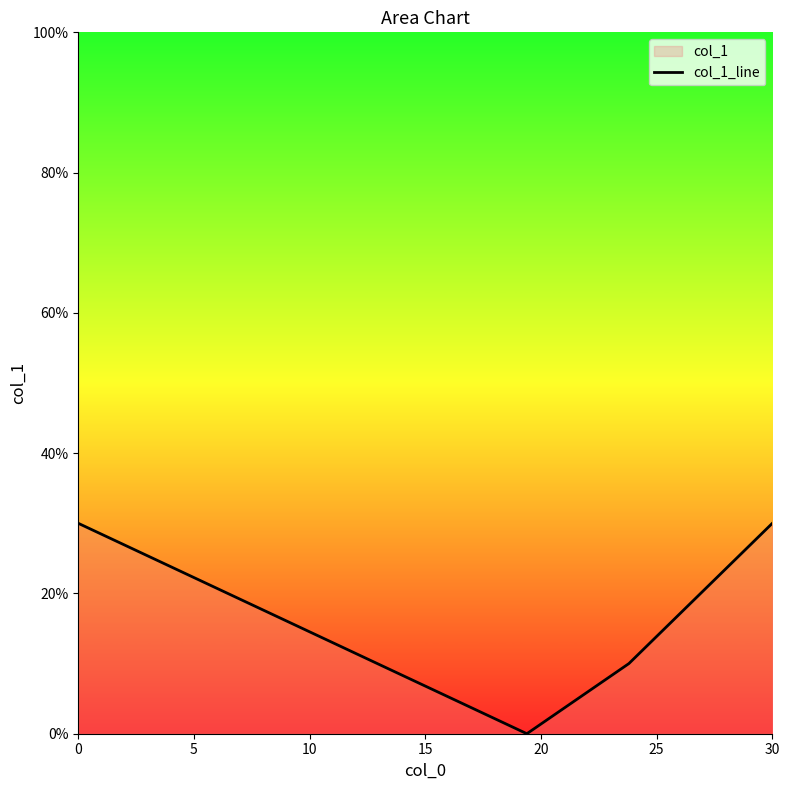

How many series are shown in this chart?

1